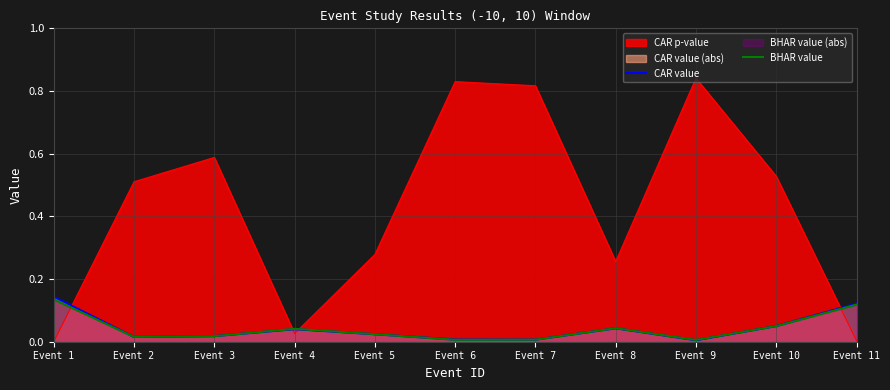

True or false: BHAR value and CAR value cross at least once.

True